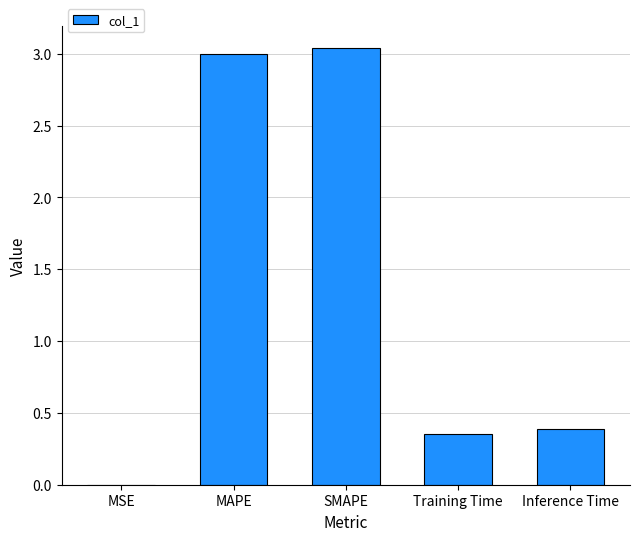

Which category has the highest value across all series?

SMAPE